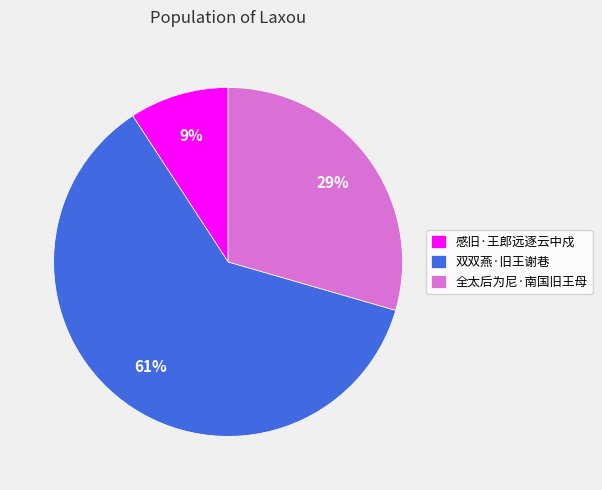

The 全太后为尼·南国旧王母 slice represents 38% of the pie. True or false?

False